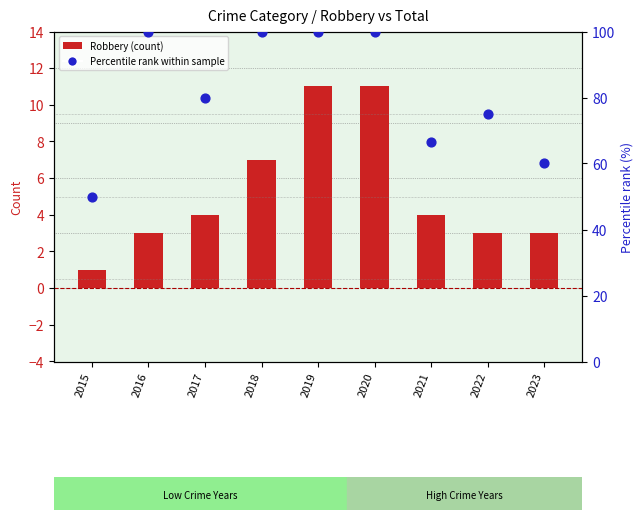

At which category is the sum across all series the highest?

2019